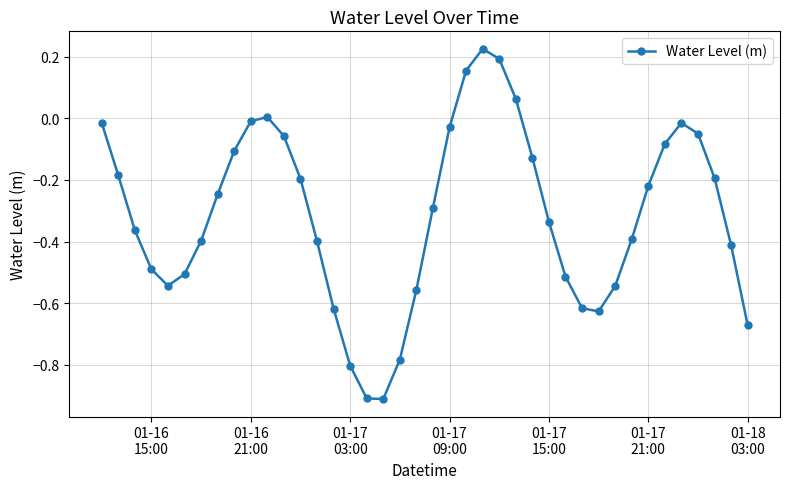

What is the minimum value shown in the chart?

-0.9